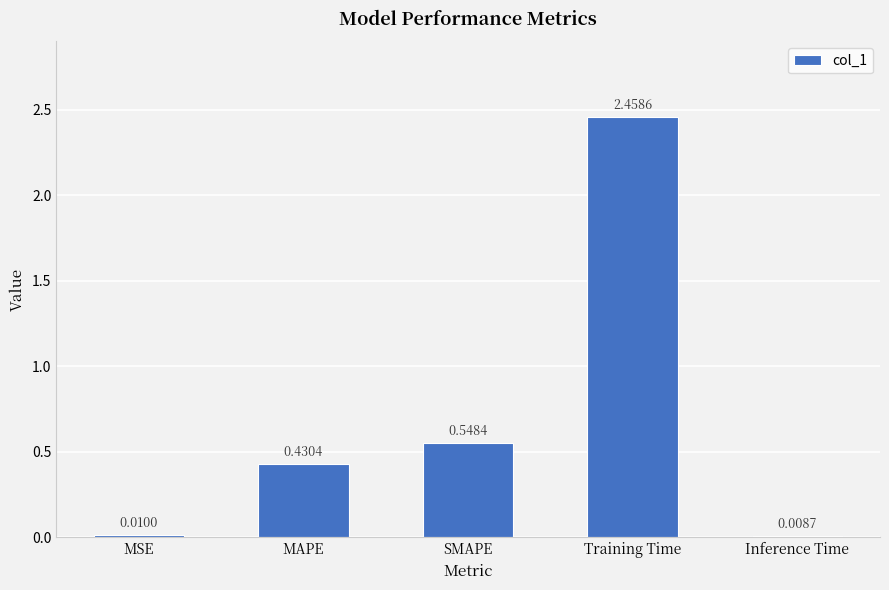

Where is the data nearest to the value 1?

SMAPE